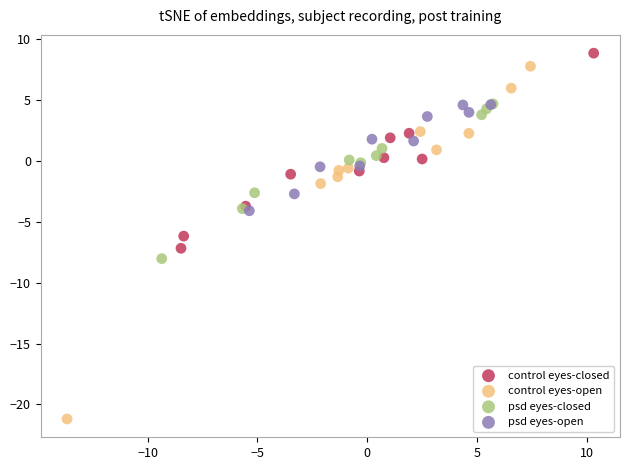

Which series has the widest spread of Y values?

control eyes-open